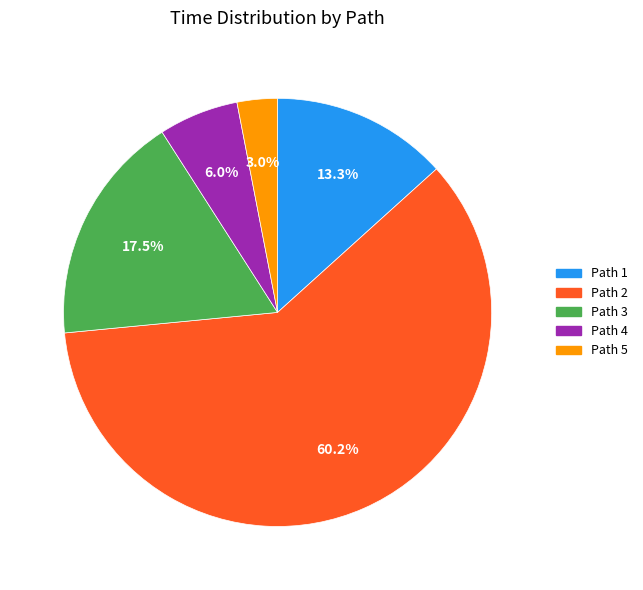

What portion of the pie excludes Path 3?

82.5%